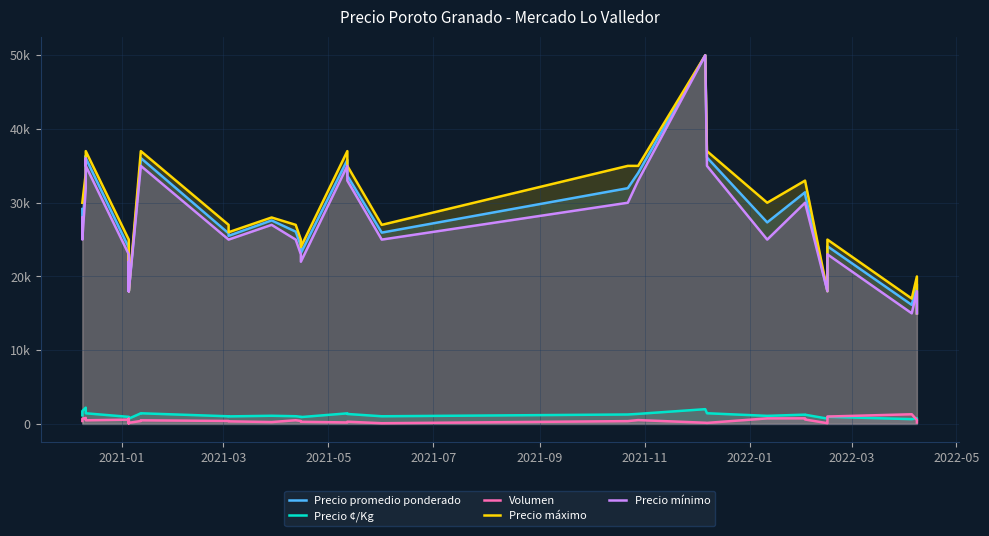

True or false: Precio ¢/Kg and Precio promedio ponderado intersect in this chart.

False